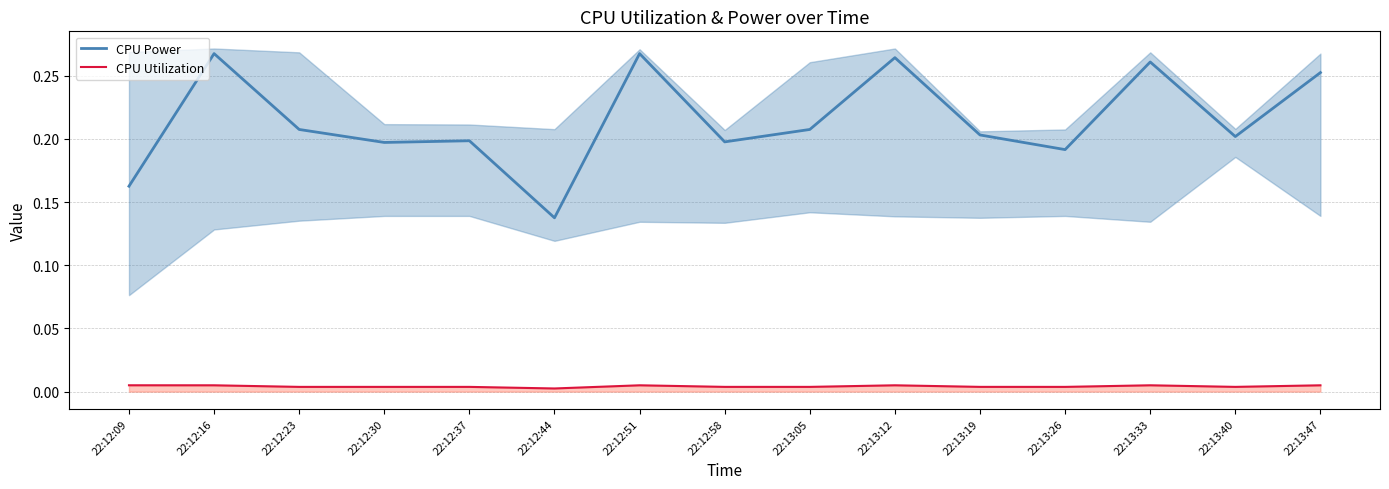

Where is CPU Utilization nearest to the value 0?

22:12:44